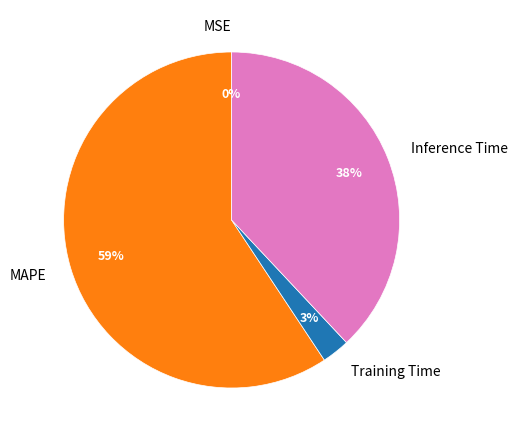

What is the largest slice in the pie chart?

MAPE